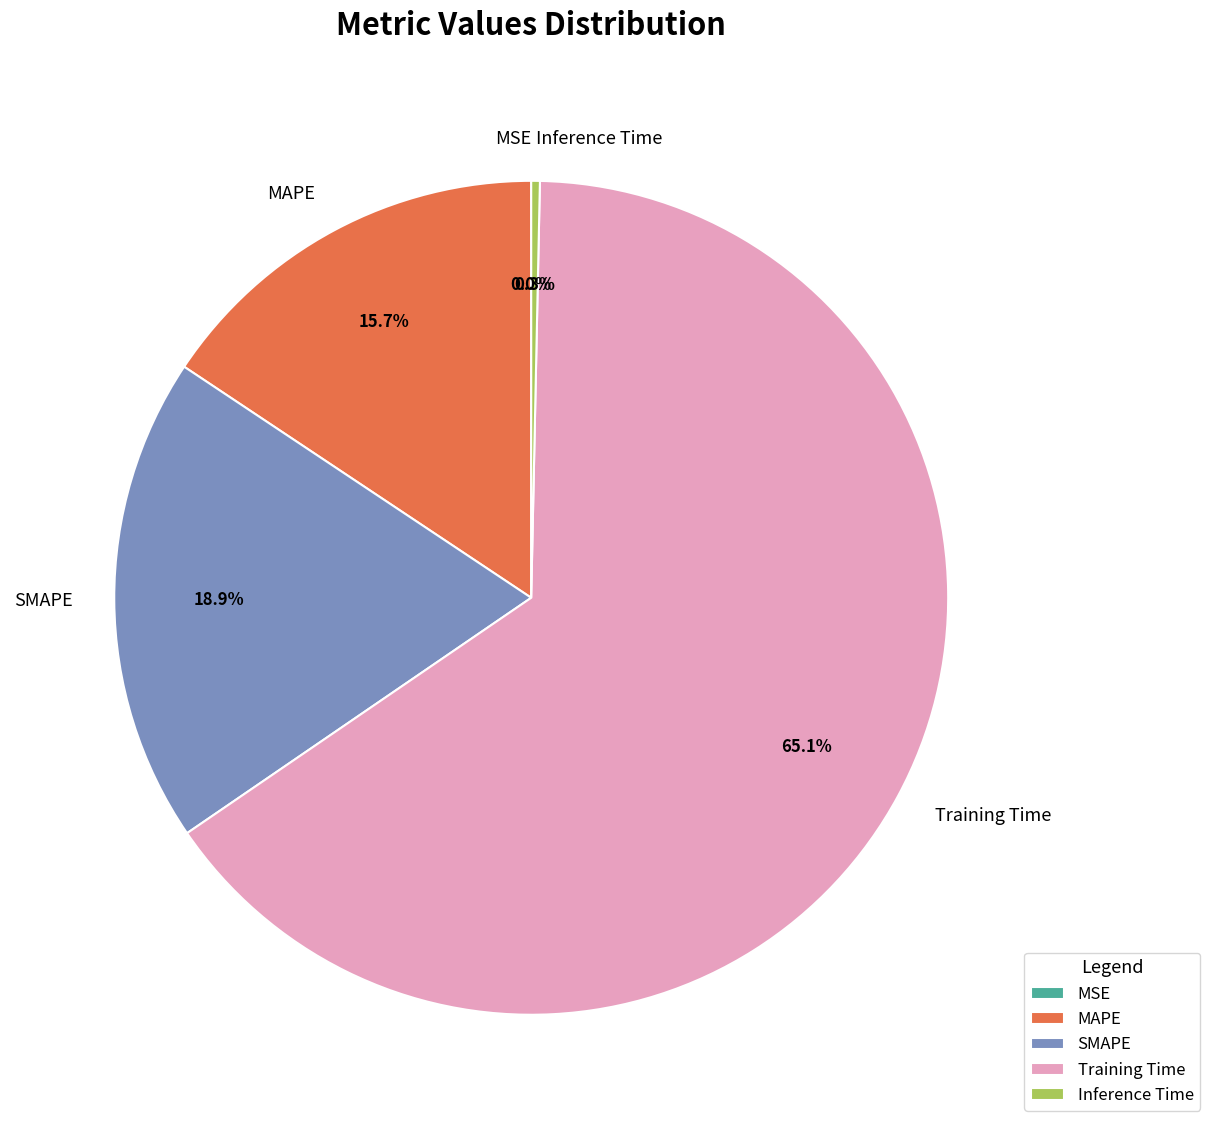

Which slice is the largest?

Training Time